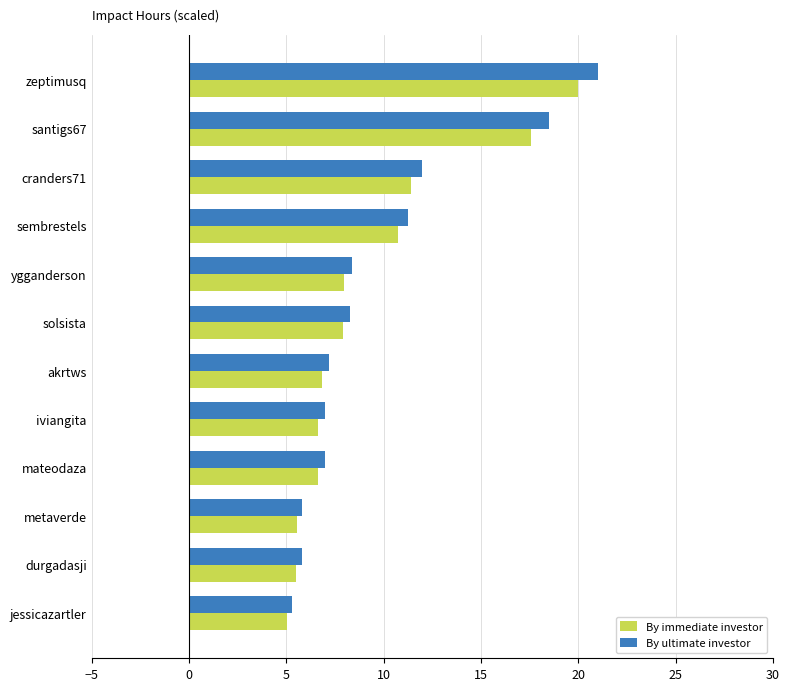

List the series in order of their overall mean, lowest first.

By immediate investor, By ultimate investor